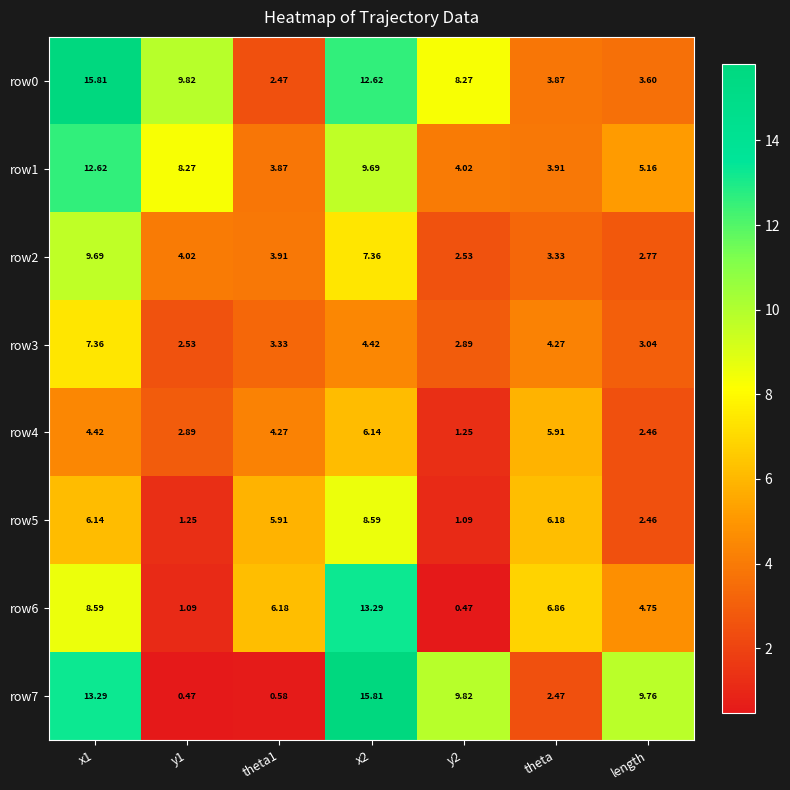

Is the value of row3 at y1 greater than the value of row0 at length?

No